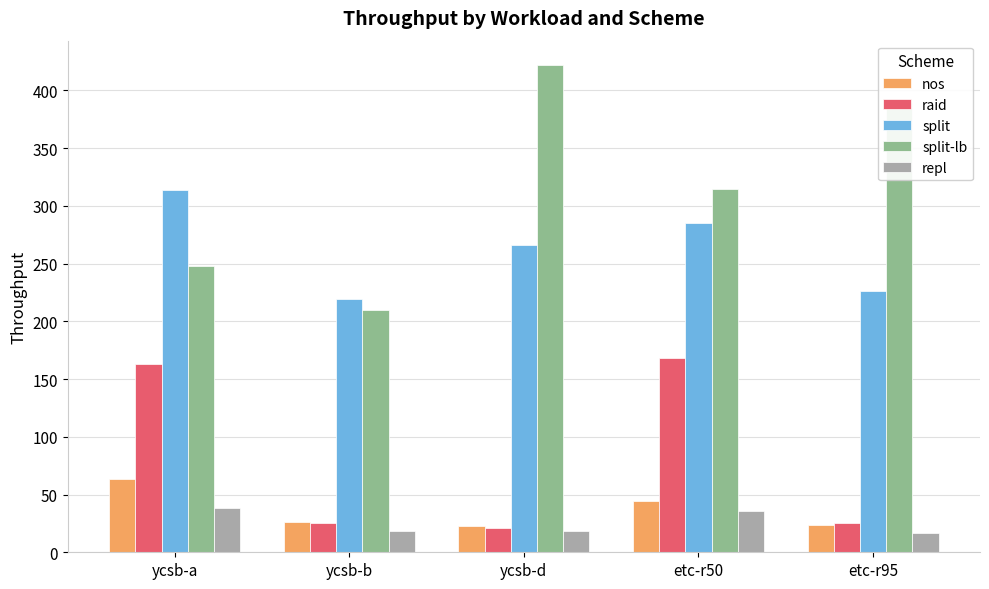

Where is split nearest to the value 266?

ycsb-d